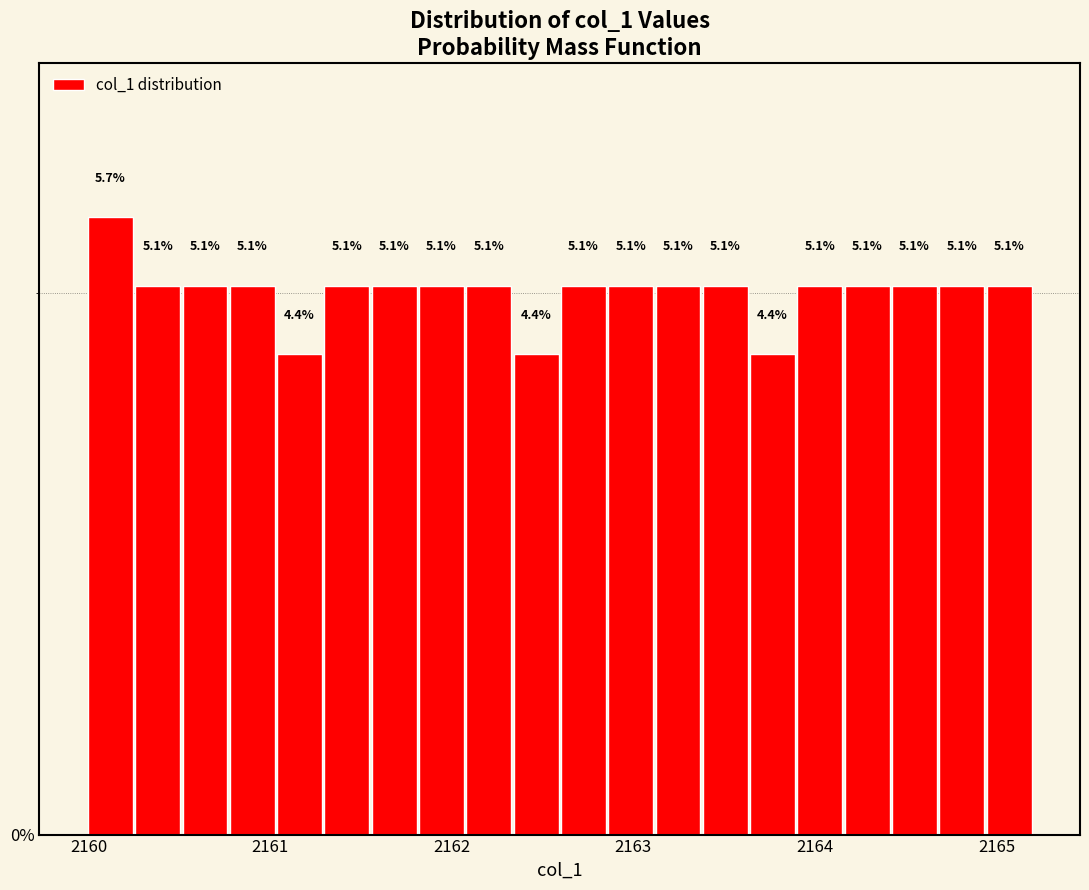

Around what value on the x-axis is the tallest bar? Give the approximate position of its centre, as read against the axis.

2160.1